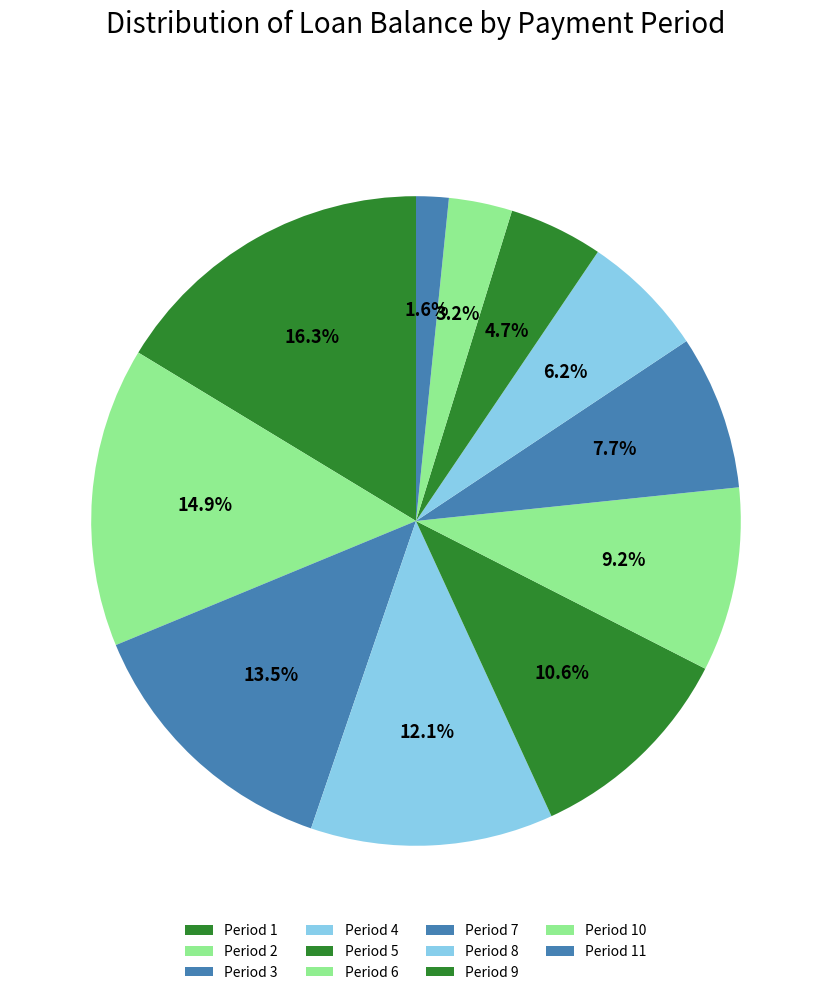

Rank the categories by value from highest to lowest.

Period 1, Period 2, Period 3, Period 4, Period 5, Period 6, Period 7, Period 8, Period 9, Period 10, Period 11